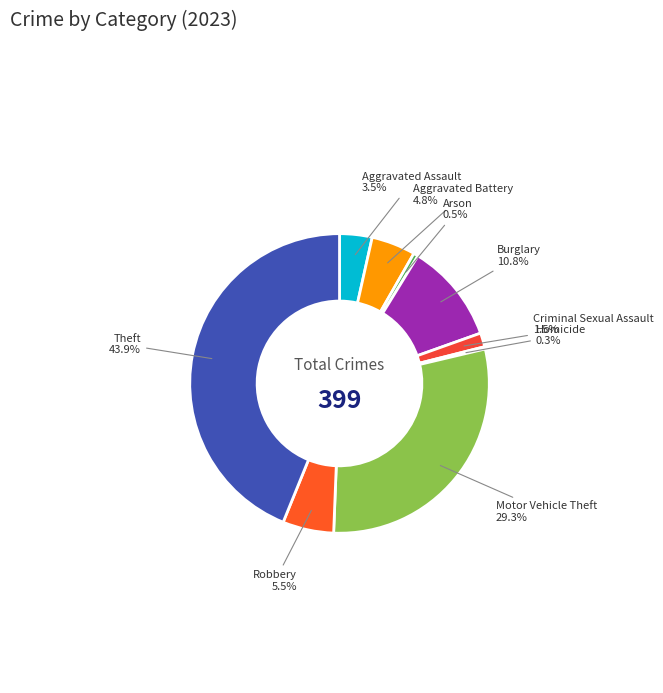

Rank the categories by value from lowest to highest.

Homicide, Arson, Criminal Sexual Assault, Aggravated Assault, Aggravated Battery, Robbery, Burglary, Motor Vehicle Theft, Theft